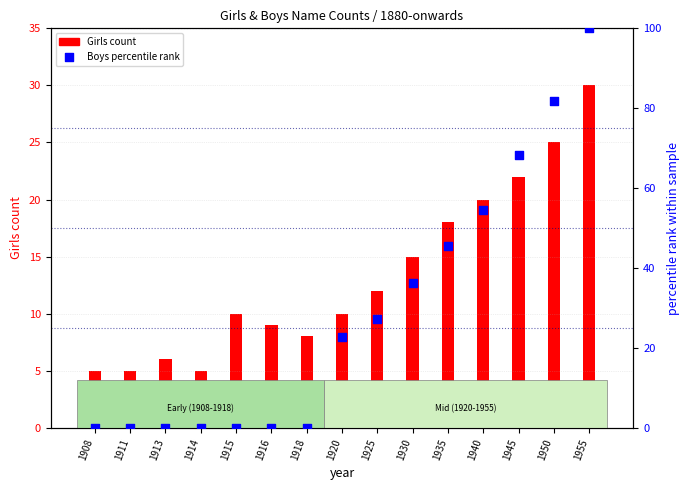

What is the total value across all series at 1915?

10.0